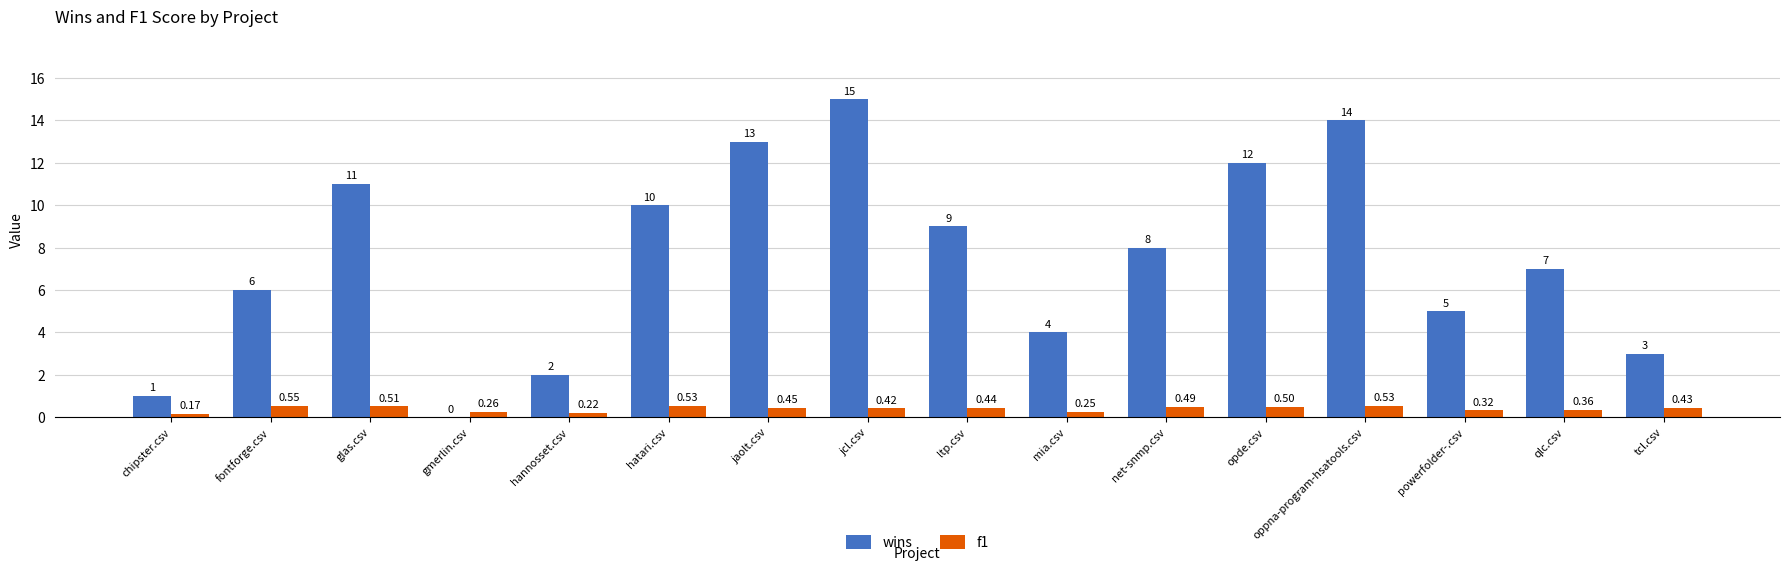

At which label is f1 closest to 0?

chipster.csv